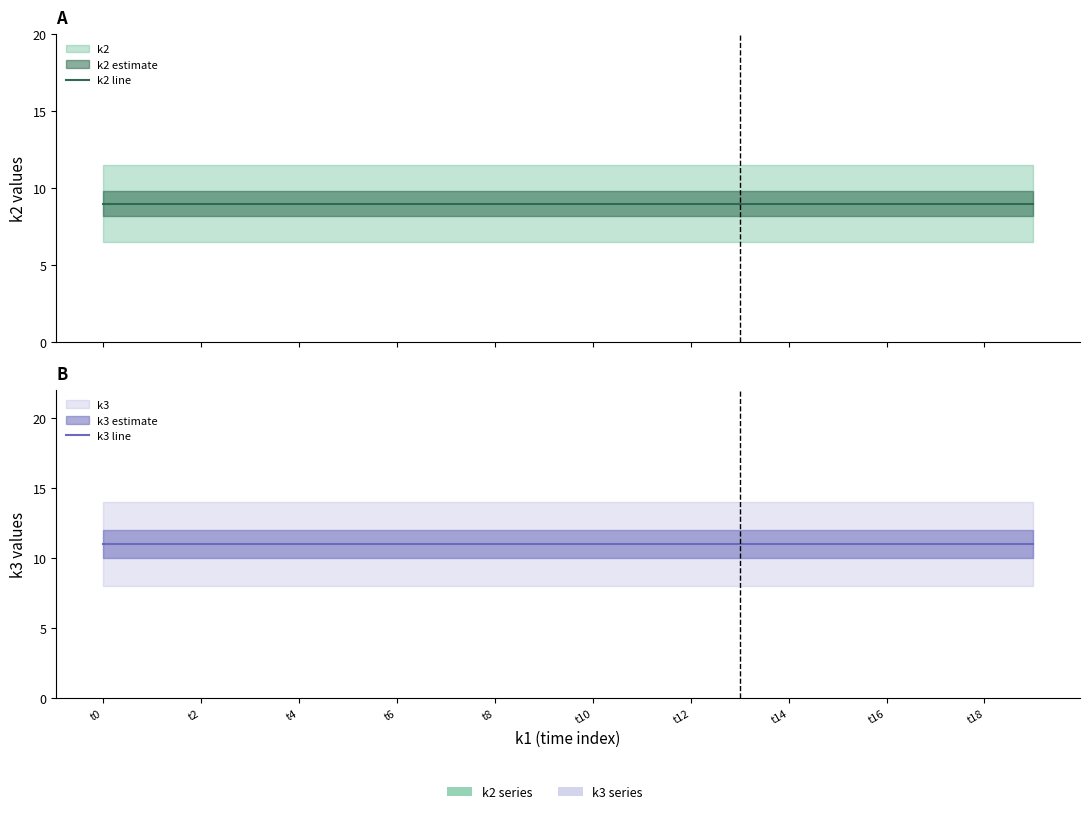

Is it true that k2 line equals 6 at t2?

False